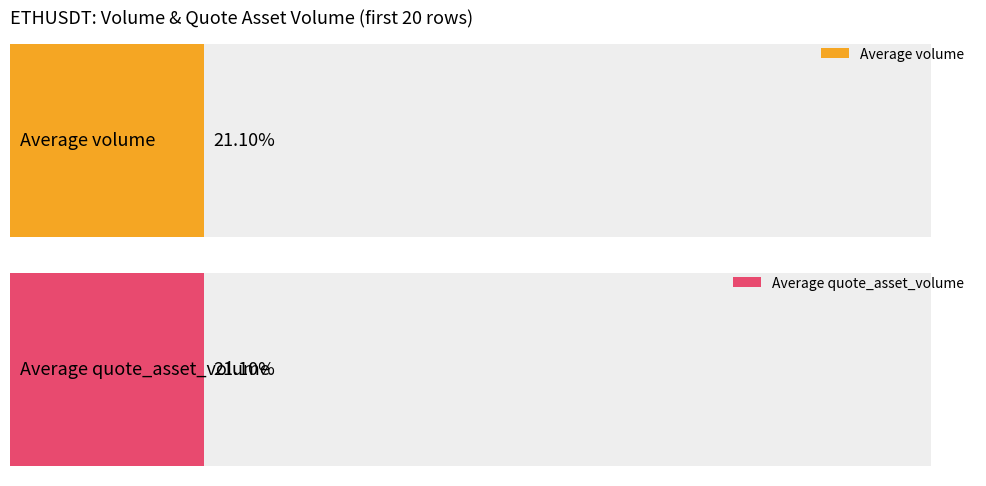

The quote_asset_volume series shows 2342.7 at 7. True or false?

False